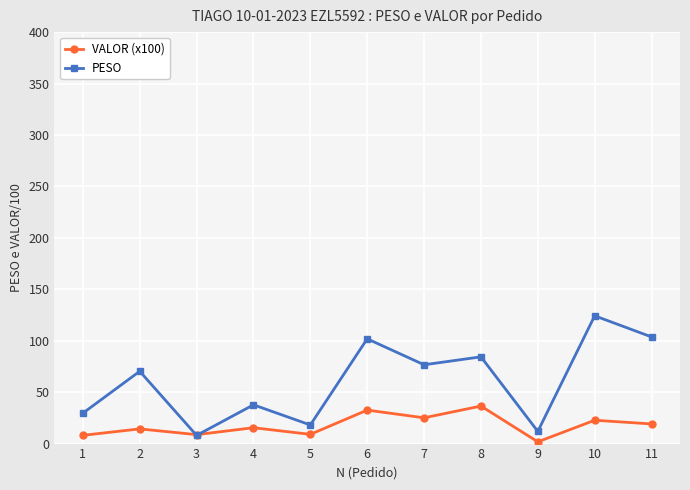

What is the spread (max minus min) of values at 5?

9.1